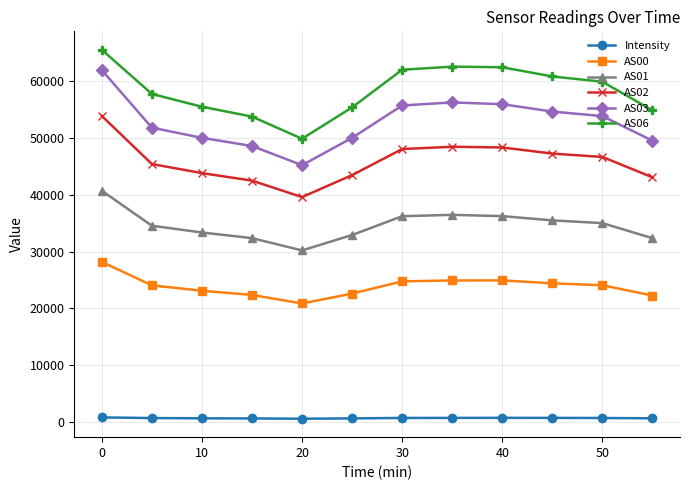

What is the value of the AS01 point at the 10th from the left?

35488.0